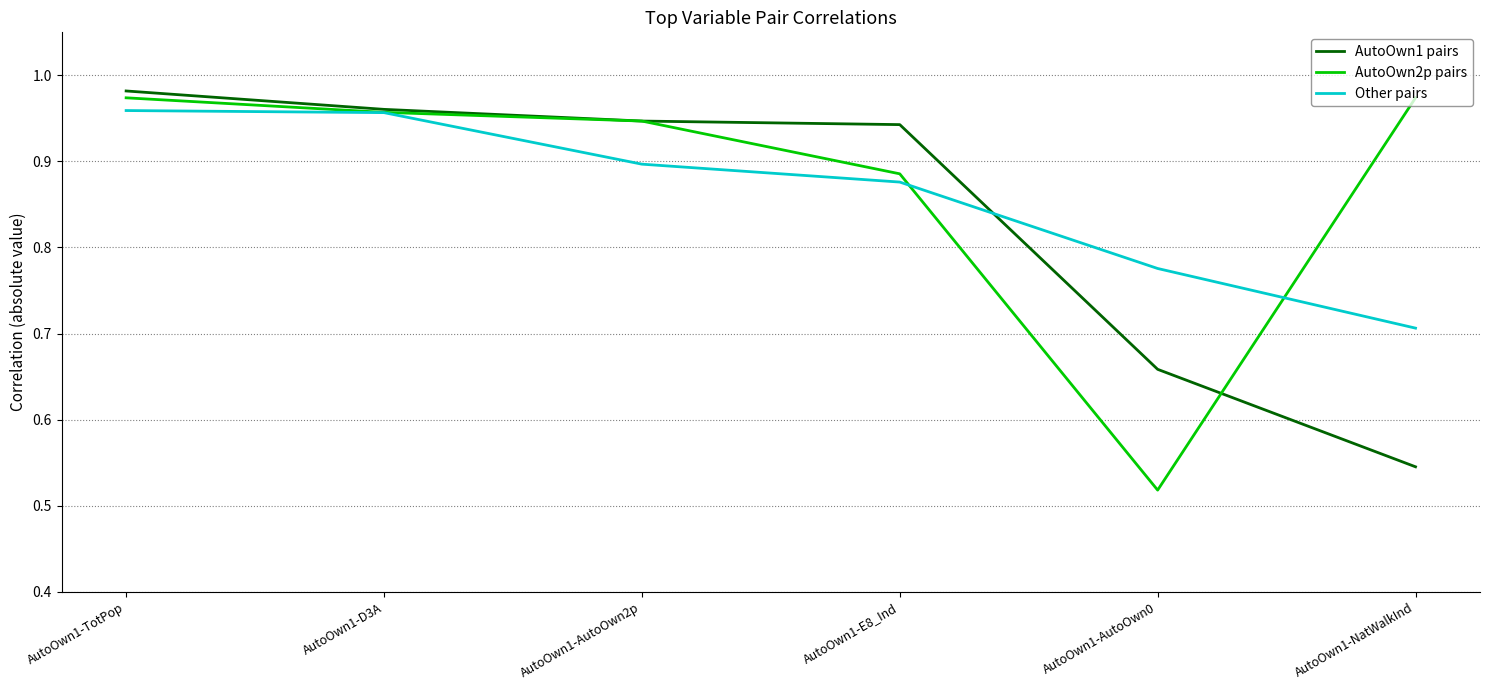

Is it true that AutoOwn1 pairs equals 0.9 at AutoOwn1-AutoOwn2p?

True